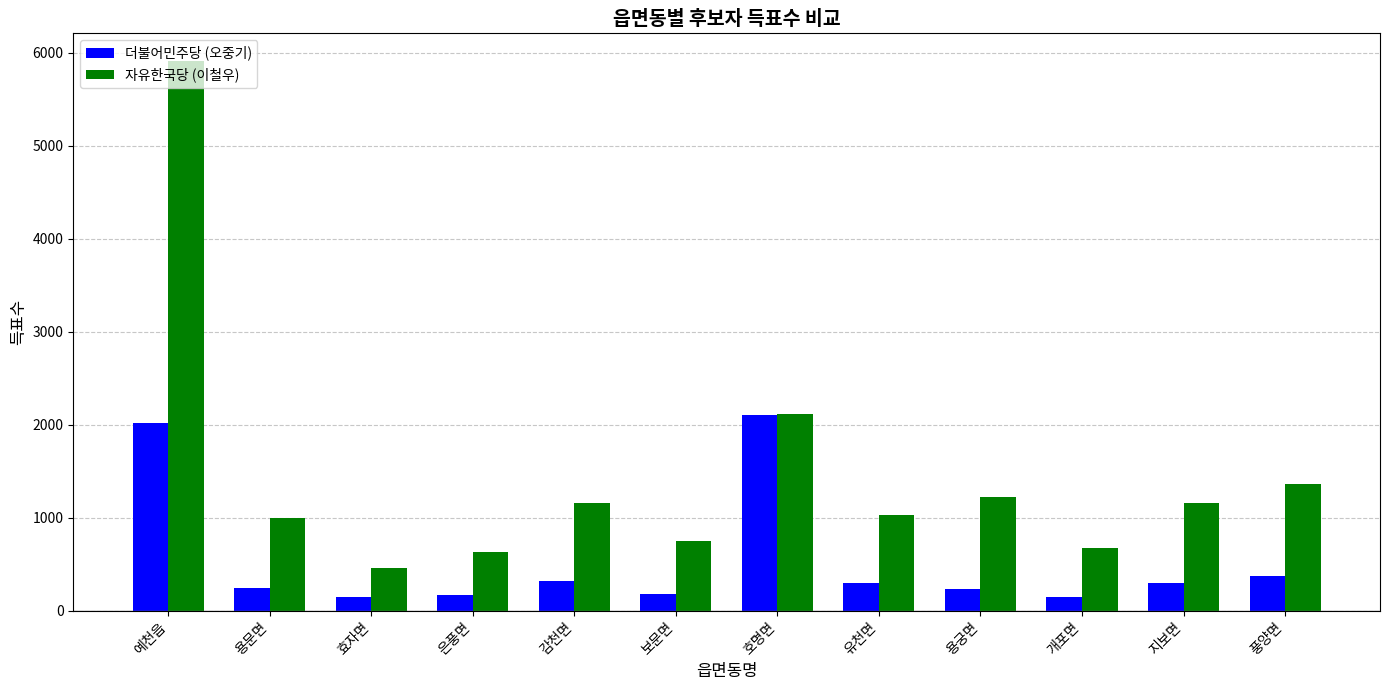

What is the value of the 더불어민주당 (오중기) bar at the 8th from the left?

302